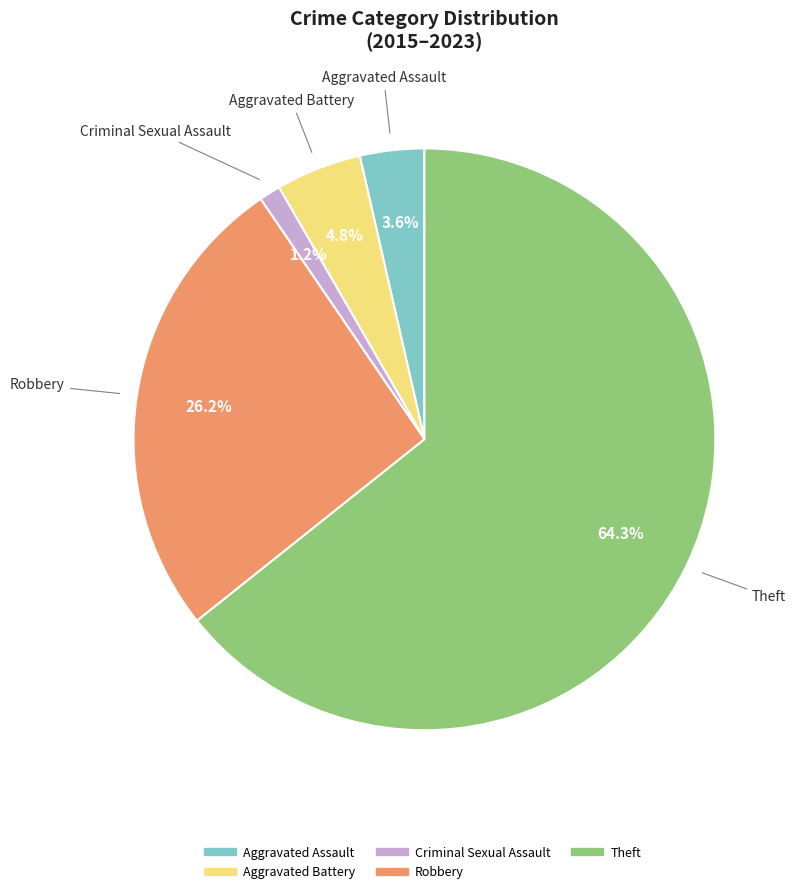

What is the smallest slice in the pie chart?

Criminal Sexual Assault